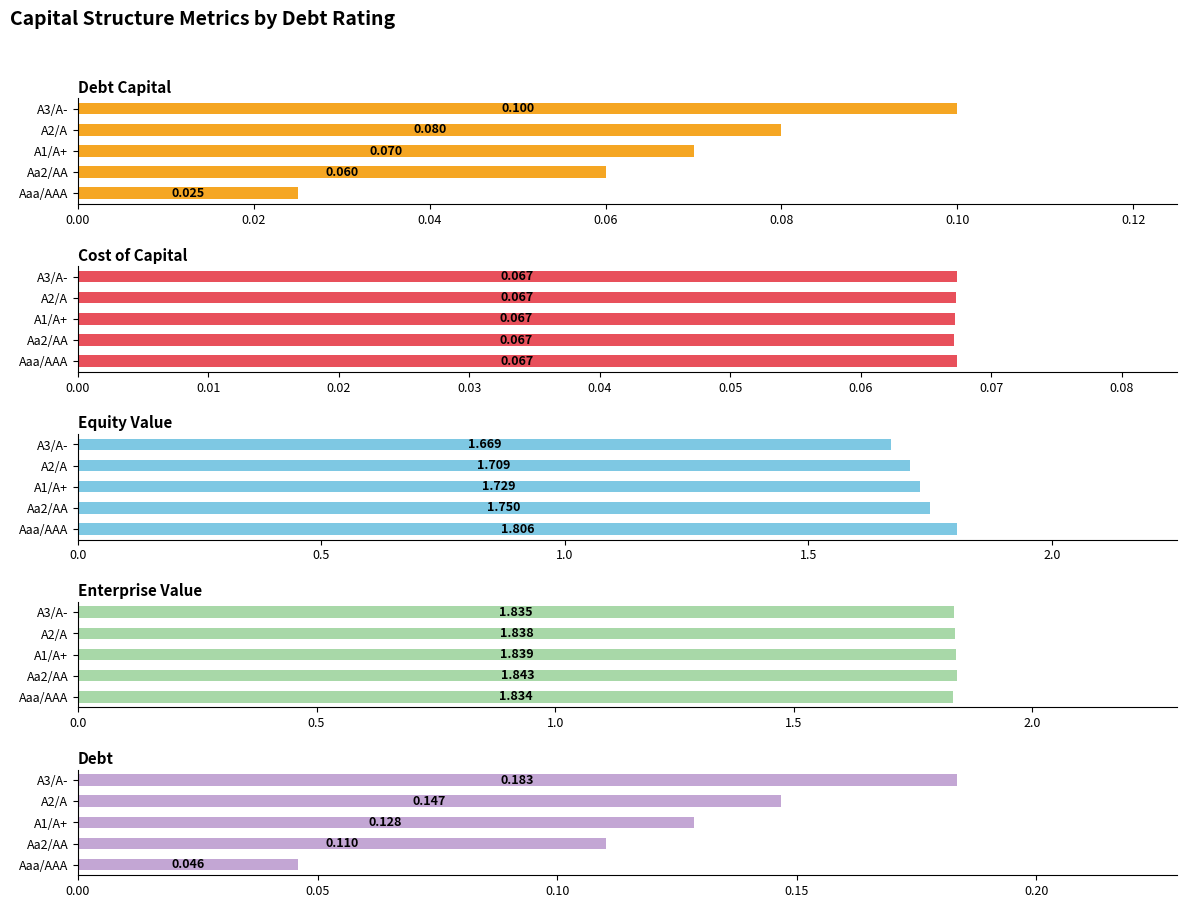

Reading right to left, list all the values displayed in this chart.

Debt Capital: 0.1	0.1	0.1	0.1	0.0
Cost of Capital: 0.1	0.1	0.1	0.1	0.1
Equity Value: 1.7	1.7	1.7	1.8	1.8
Enterprise Value: 1.8	1.8	1.8	1.8	1.8
Debt: 0.2	0.1	0.1	0.1	0.0